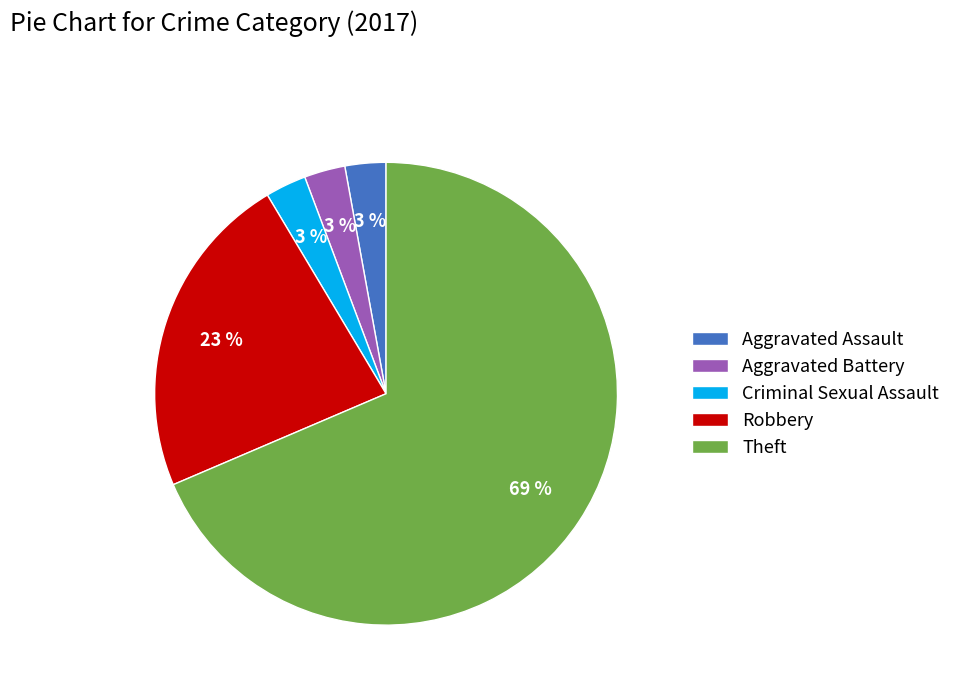

True or false: Theft accounts for 69% of the total.

True